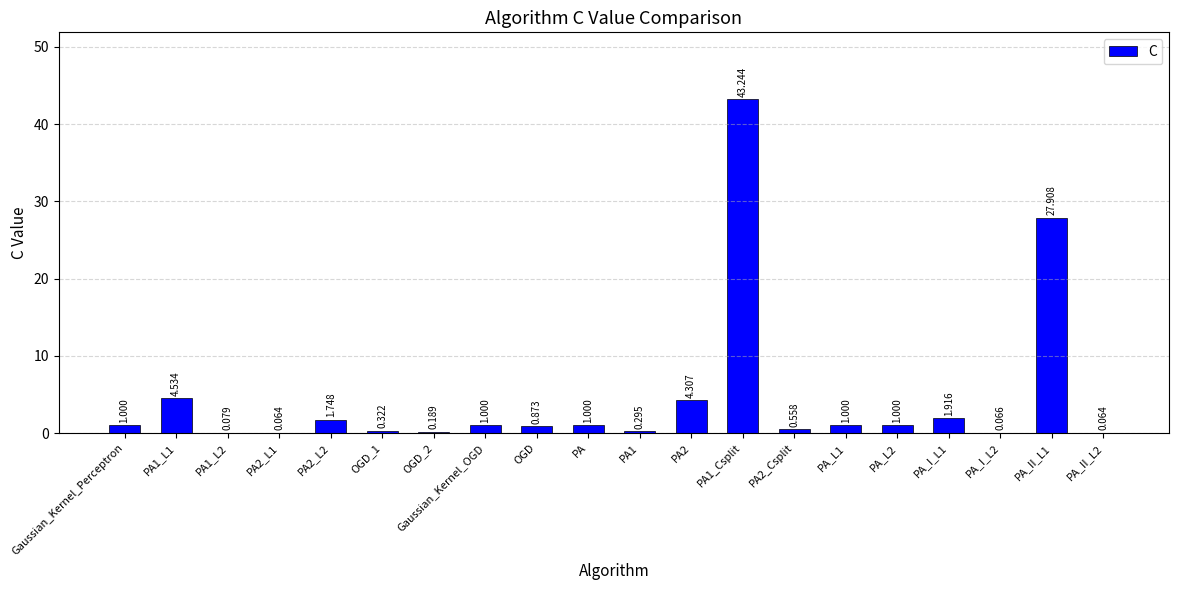

Between PA2_L1 and PA, which is larger?

PA